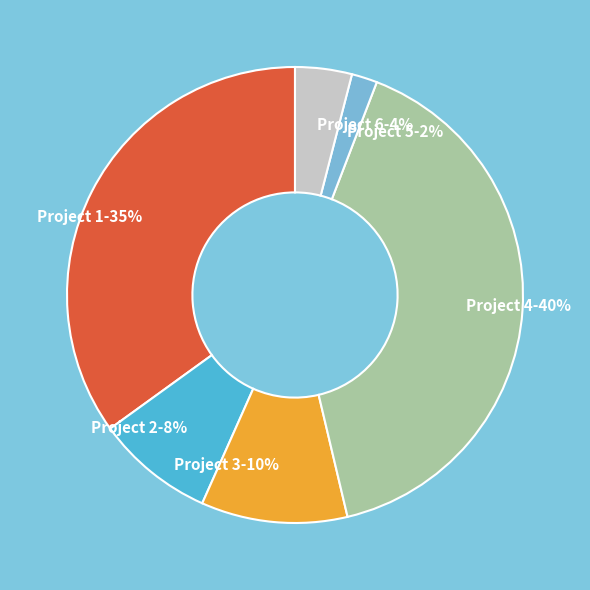

To the nearest percent, what portion does Project 2 represent?

8%